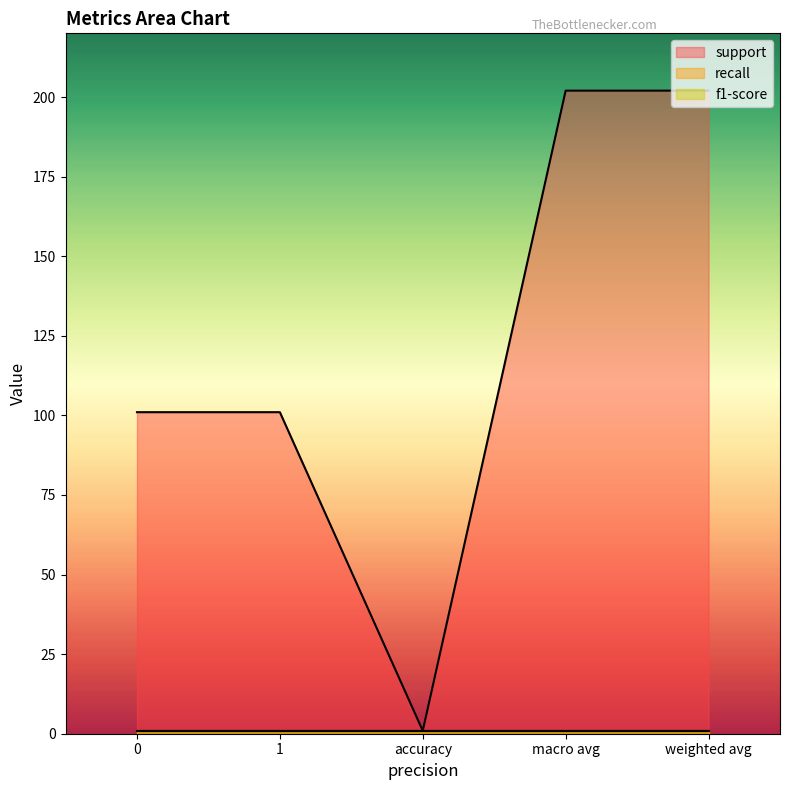

Between 1 and weighted avg, which is larger?

weighted avg